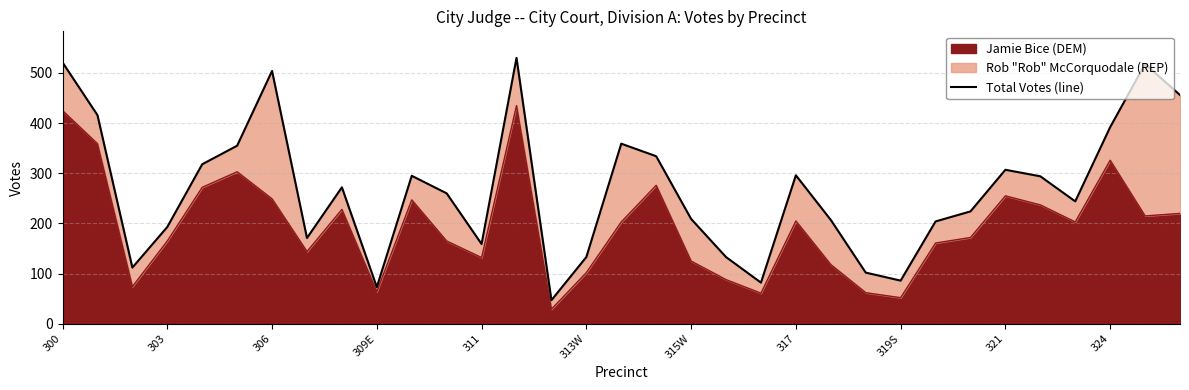

What is the difference between the maximum and second lowest values?

457